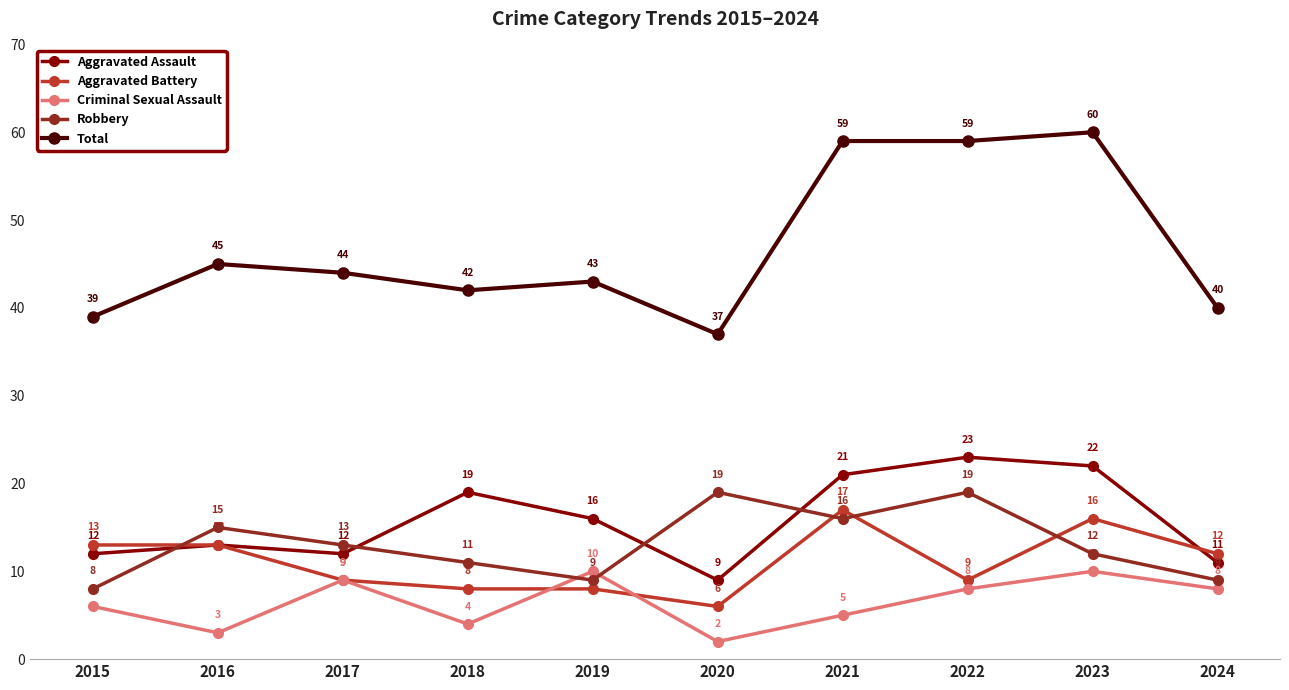

True or false: Total has a value of 60 at 2023.

True